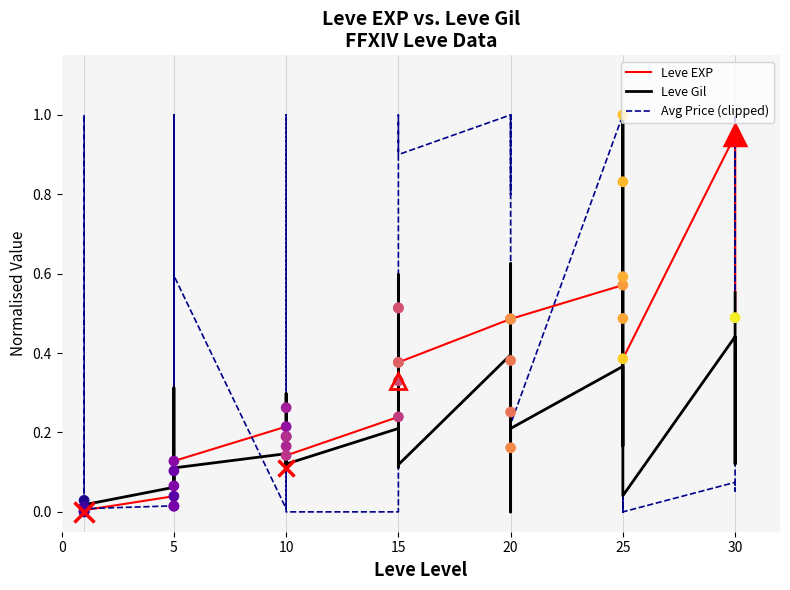

Is the value of Leve Gil at 38 greater than the value of Leve EXP at 5?

Yes